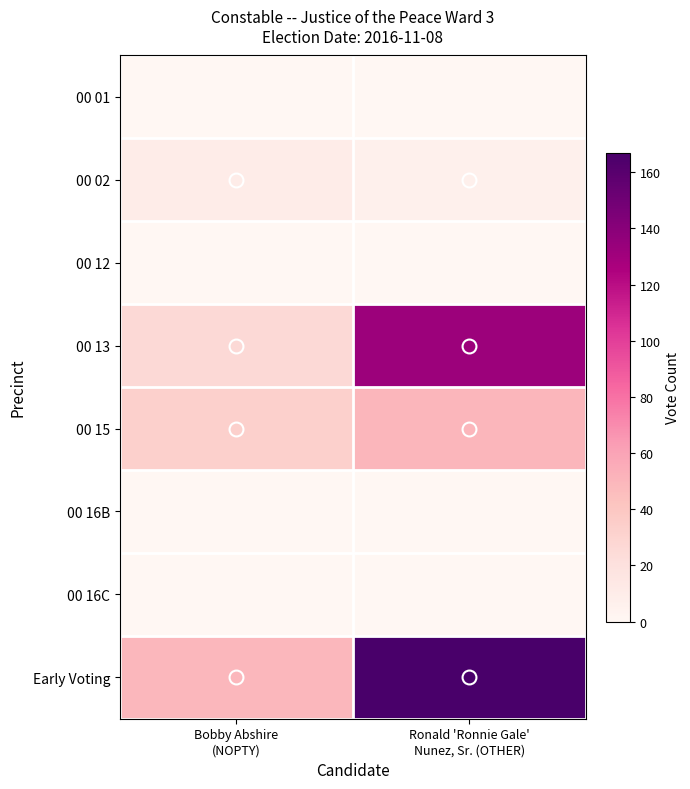

Which label corresponds to the smallest value in the chart?

Bobby Abshire
(NOPTY)